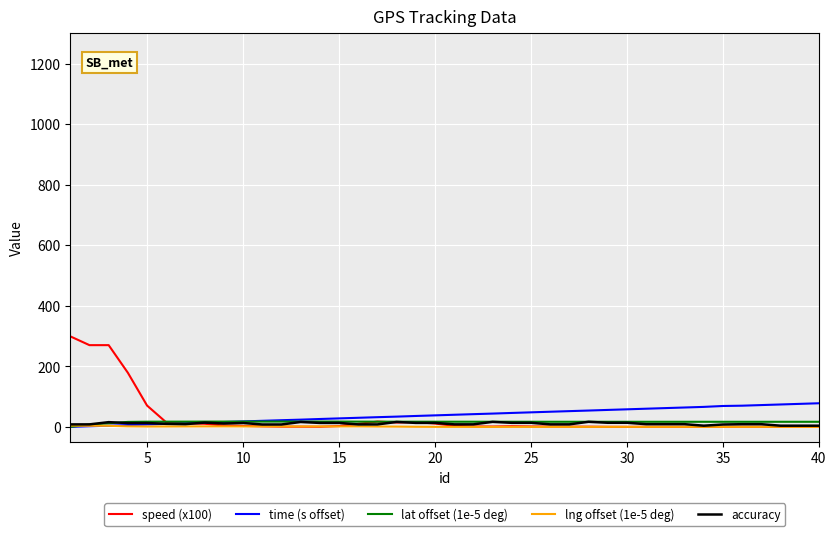

Which series has the widest spread of values?

speed (x100)